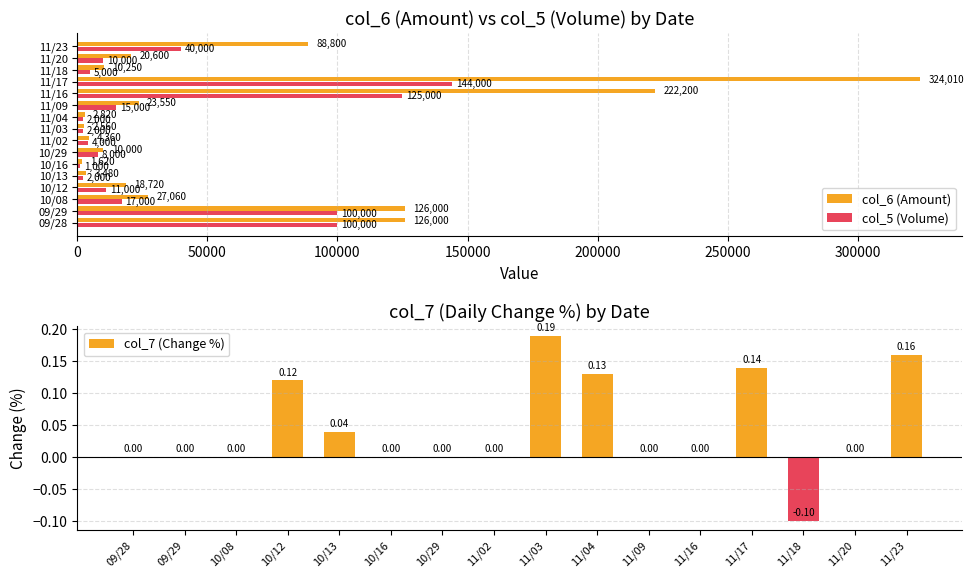

Is it true that col_6 (Amount) equals 2560 at 11/03?

True